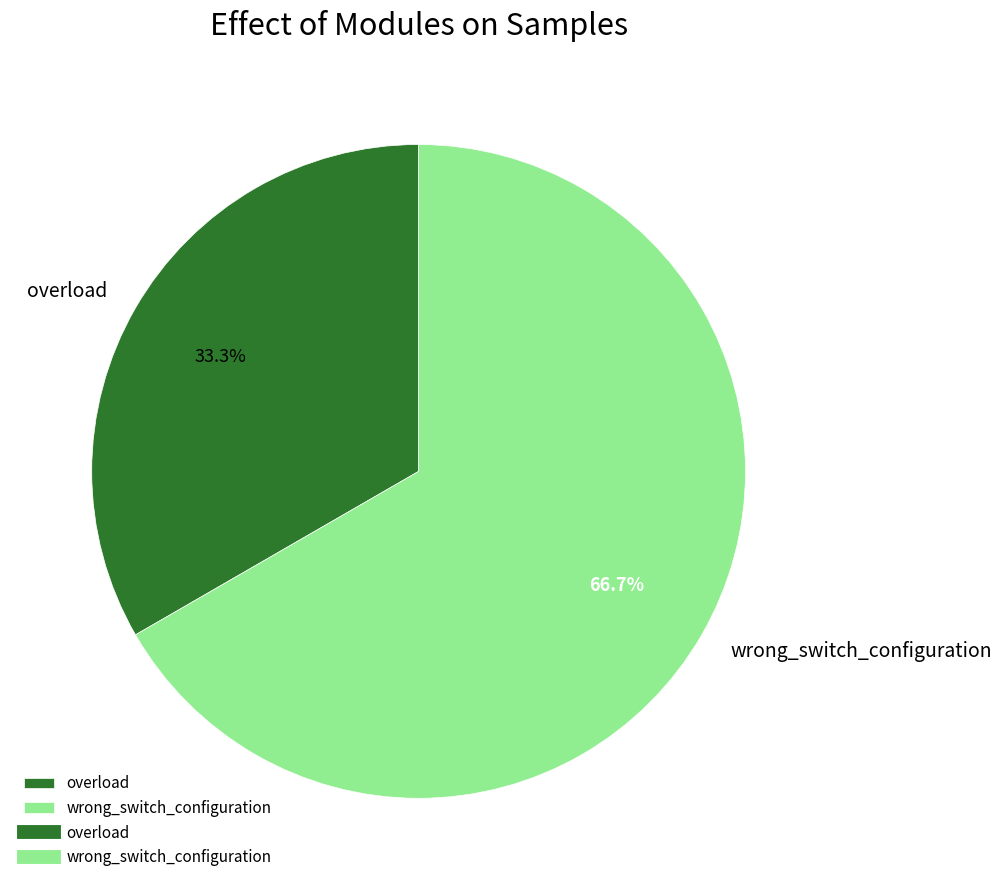

To the nearest percent, what is the average slice percentage?

50%